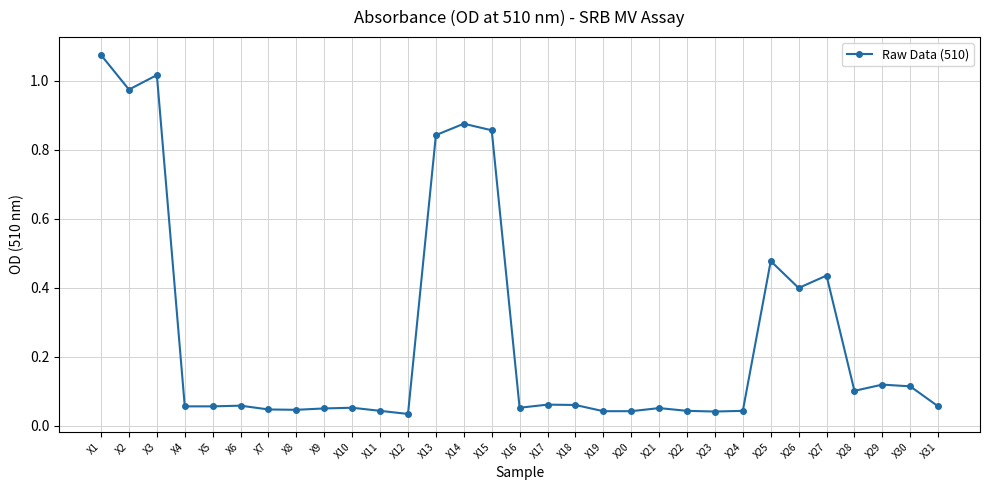

True or false: the data shows 0.1 at X17.

True